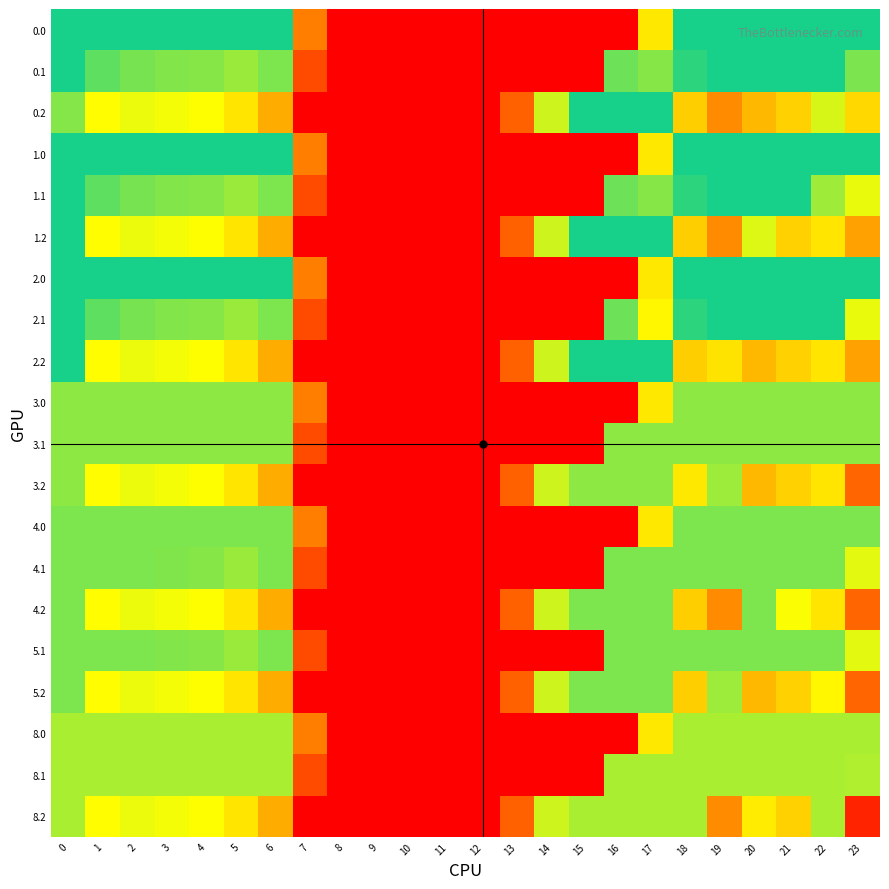

How many data points does each series have?

24